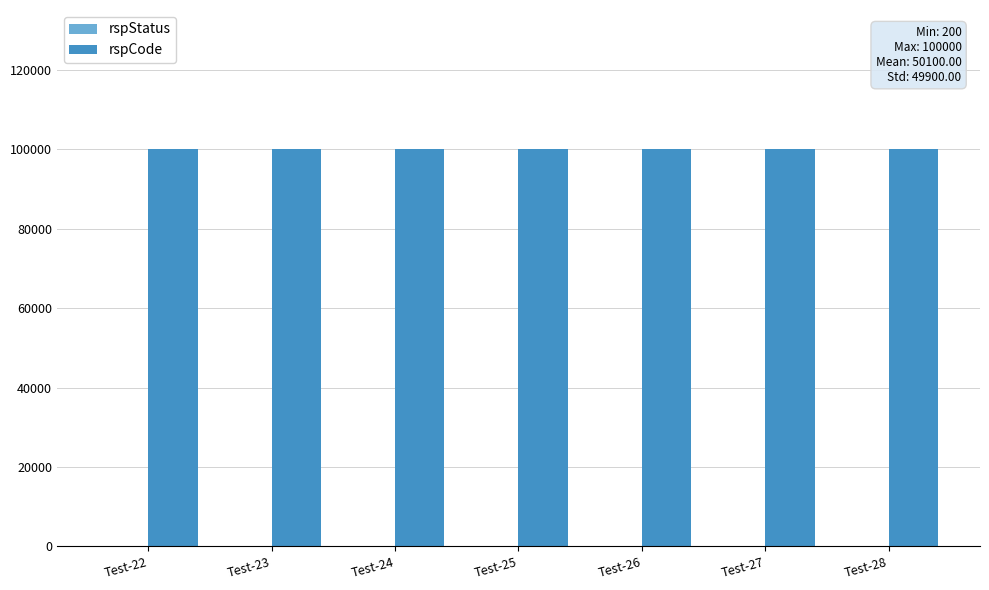

Which series has the largest total across all categories?

rspCode